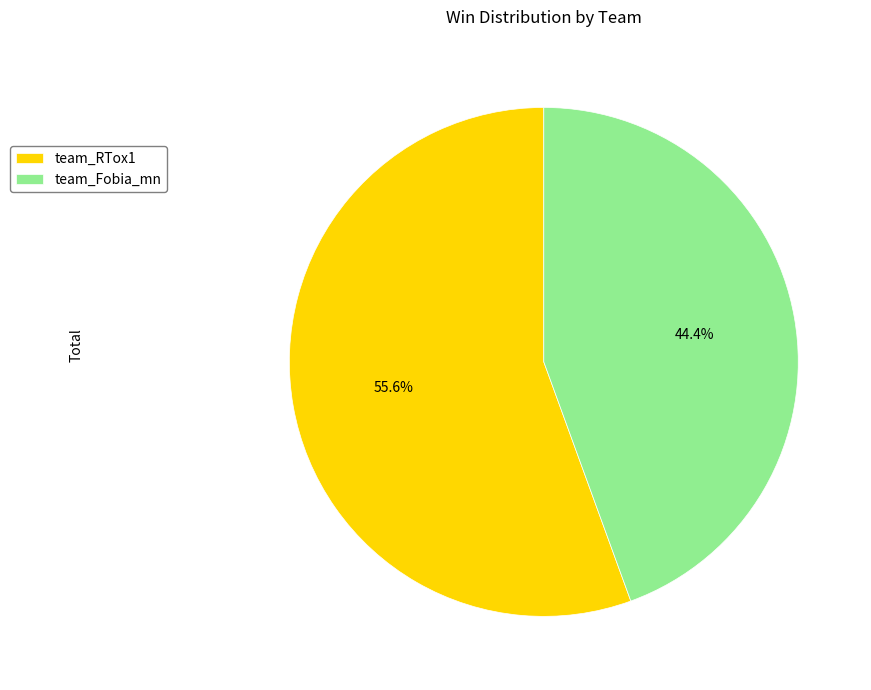

To the nearest percent, what is the combined percentage of team_RTox1 and team_Fobia_mn?

100%